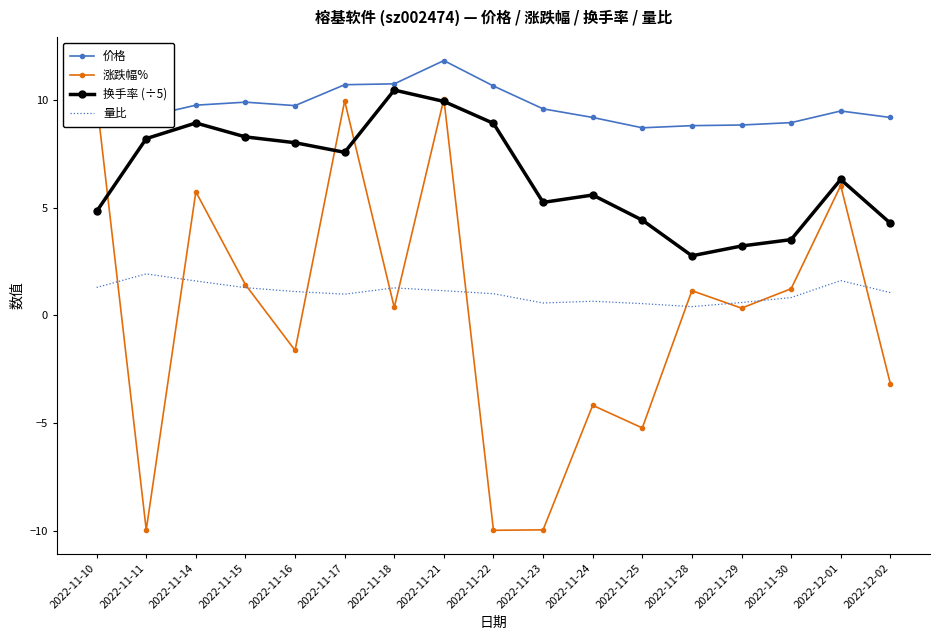

Is it true that 涨跌幅% equals 3.0 at 2022-11-21?

False